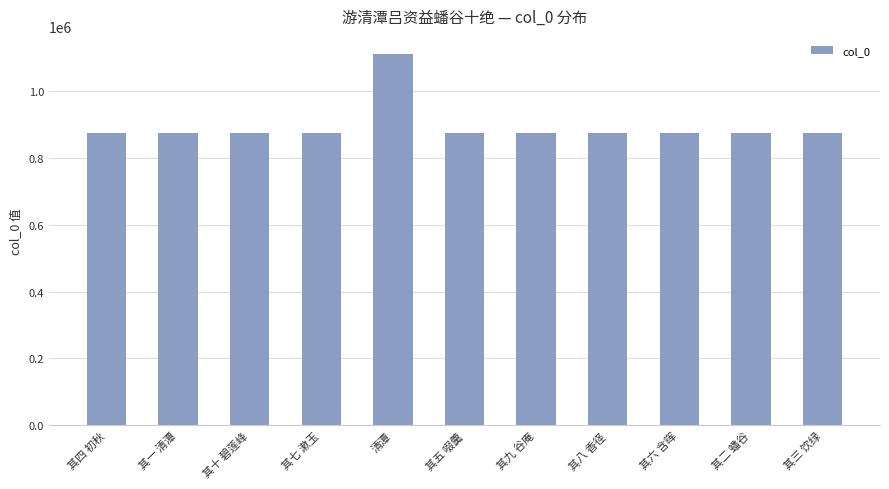

What is the value of the 9th bar from the left?

874132